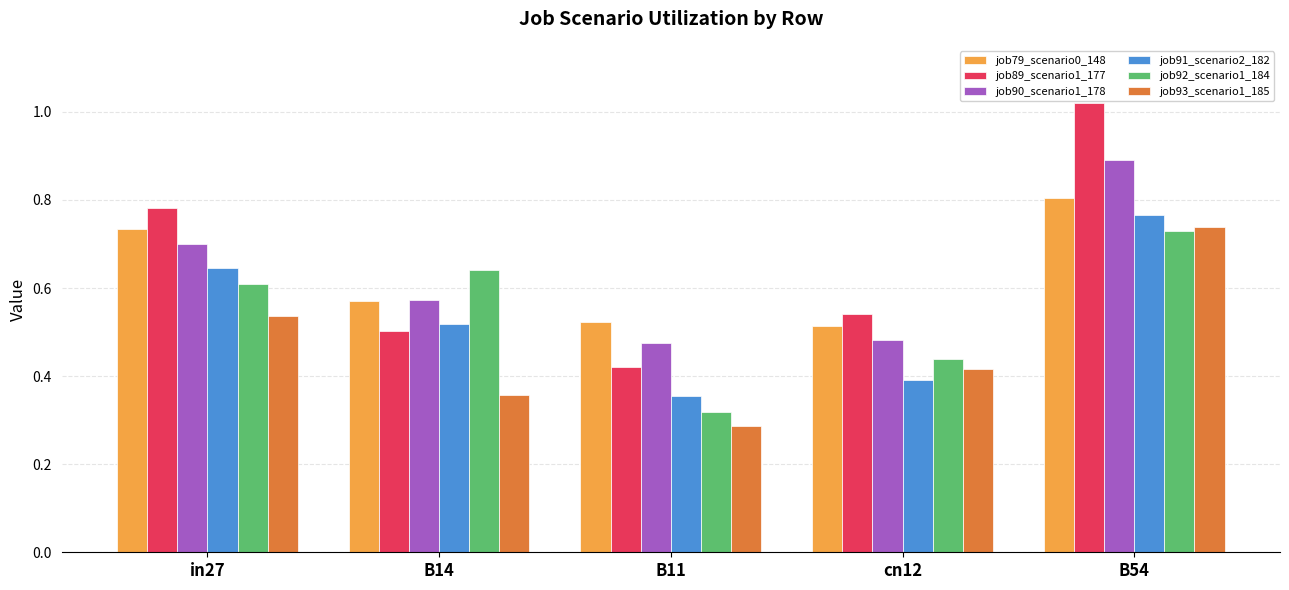

Count the job79_scenario0_148 values in the range 0 to 1.

5